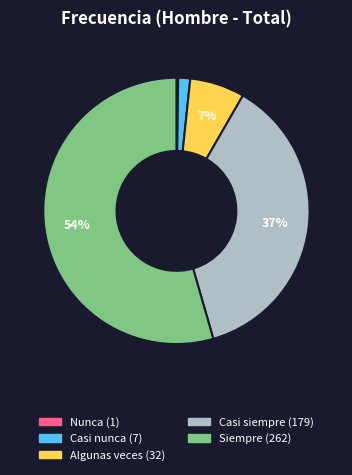

Is the sum of Siempre and Casi siempre greater than half?

Yes